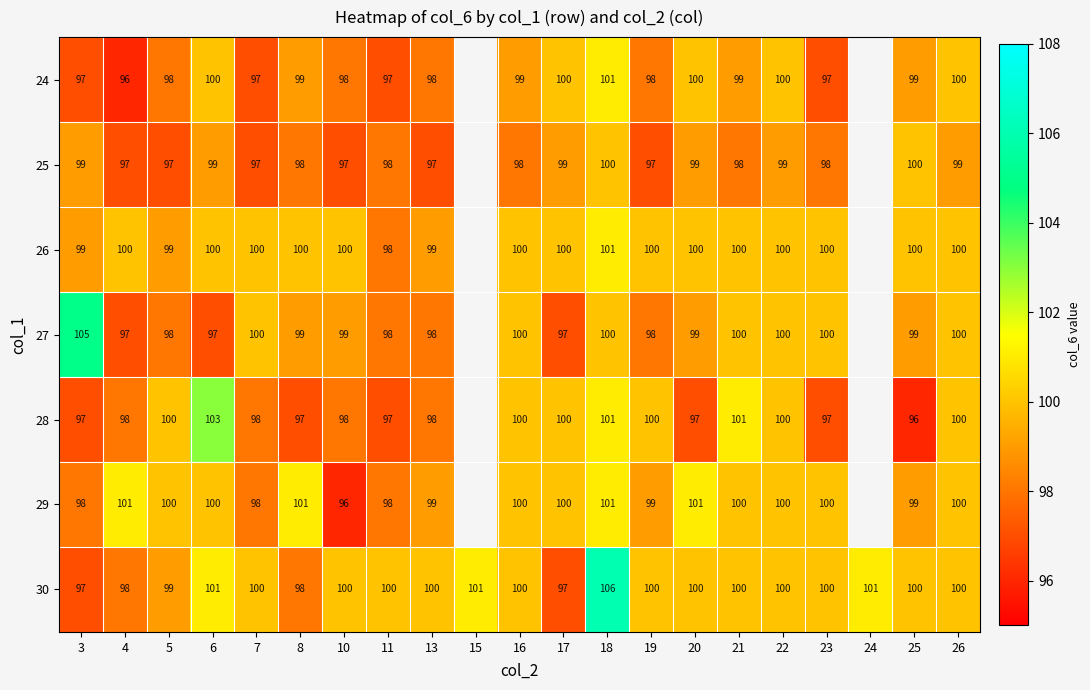

What is the difference between the highest and lowest values at 20?

4